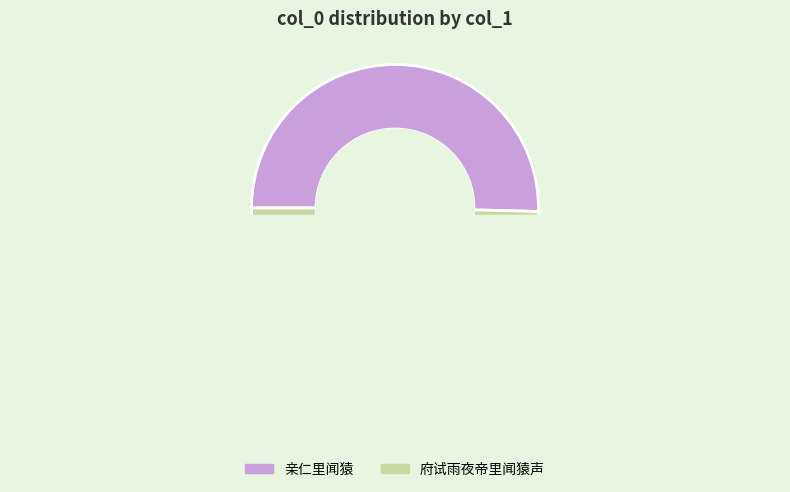

How many segments does this pie chart have?

2